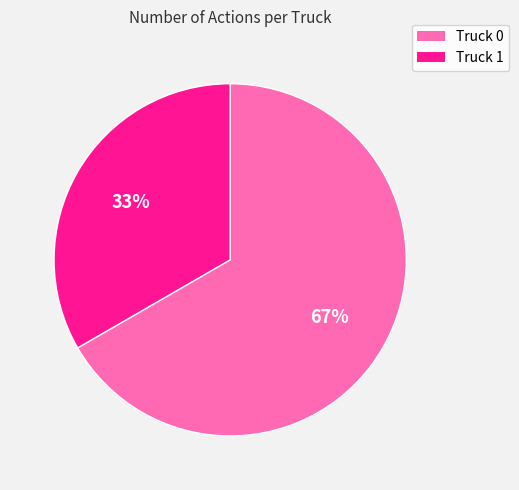

The Truck 0 slice represents 79% of the pie. True or false?

False